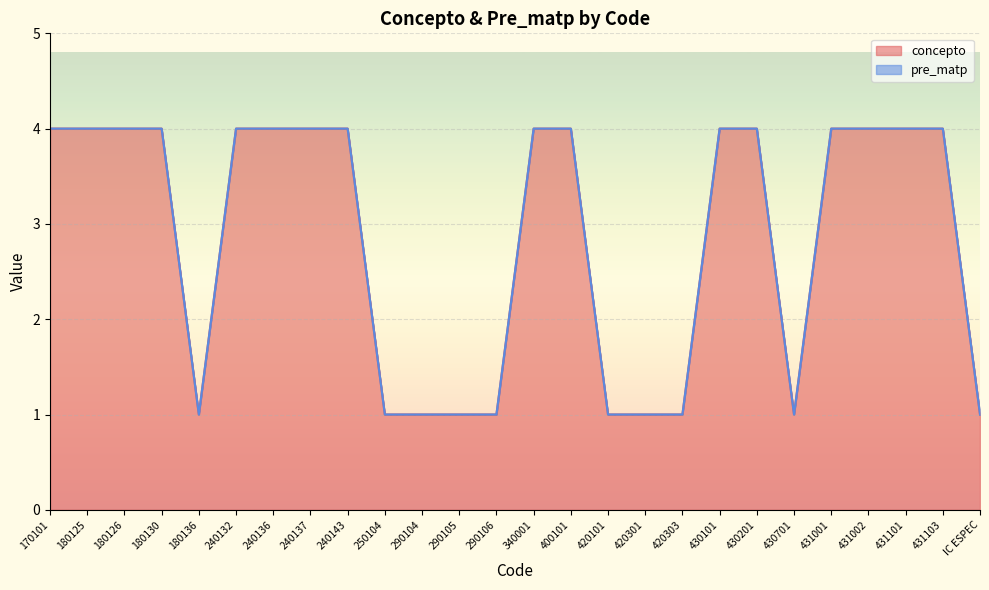

Does the chart display data point markers on the line(s)?

No